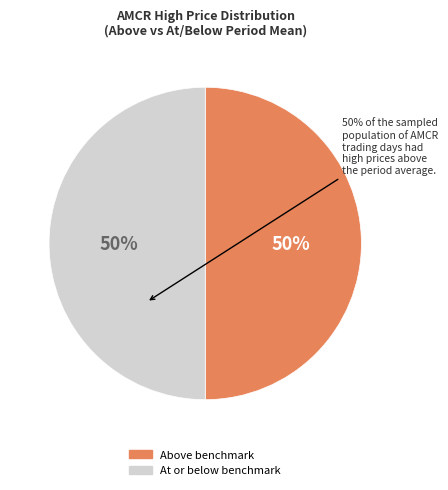

How many slices are in this pie chart?

2